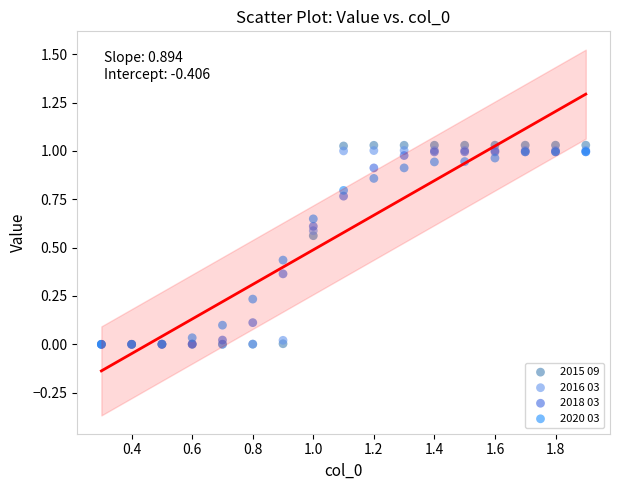

Which series reaches the maximum Y coordinate?

2015 09